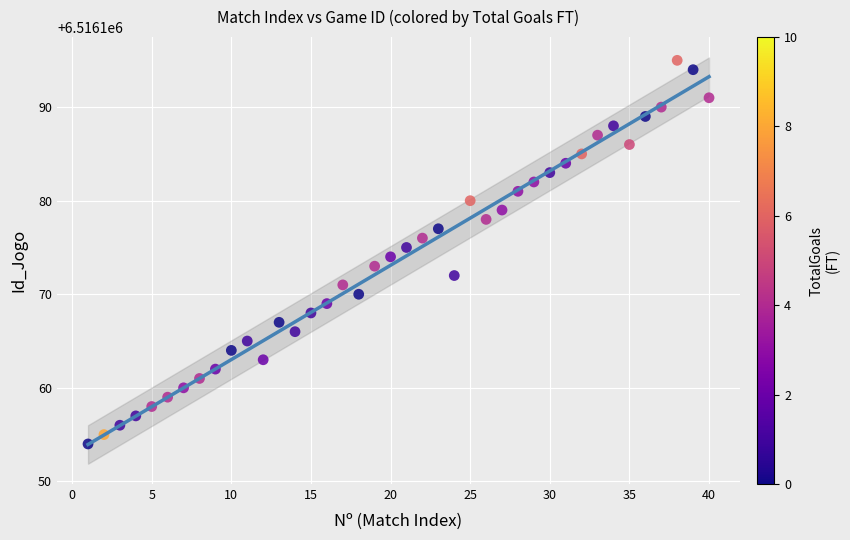

What is the range of X values (max minus min)?

39